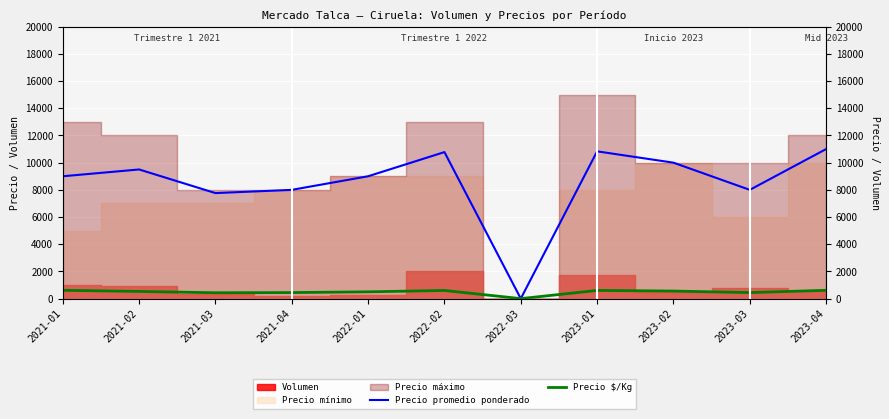

Where is the first local maximum for Precio $/Kg?

2022-02